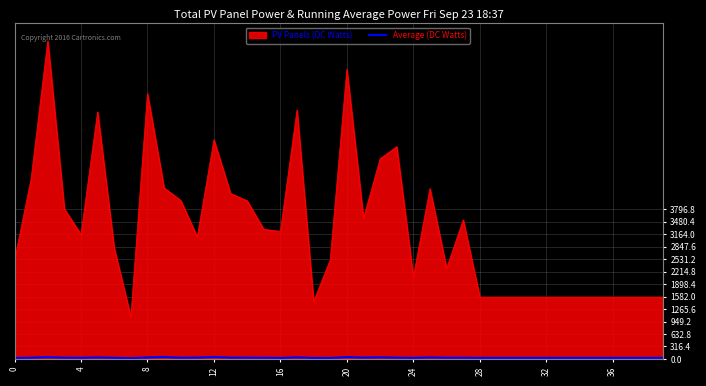

What is the lowest value of the PV Panels (DC Watts) series?

1064